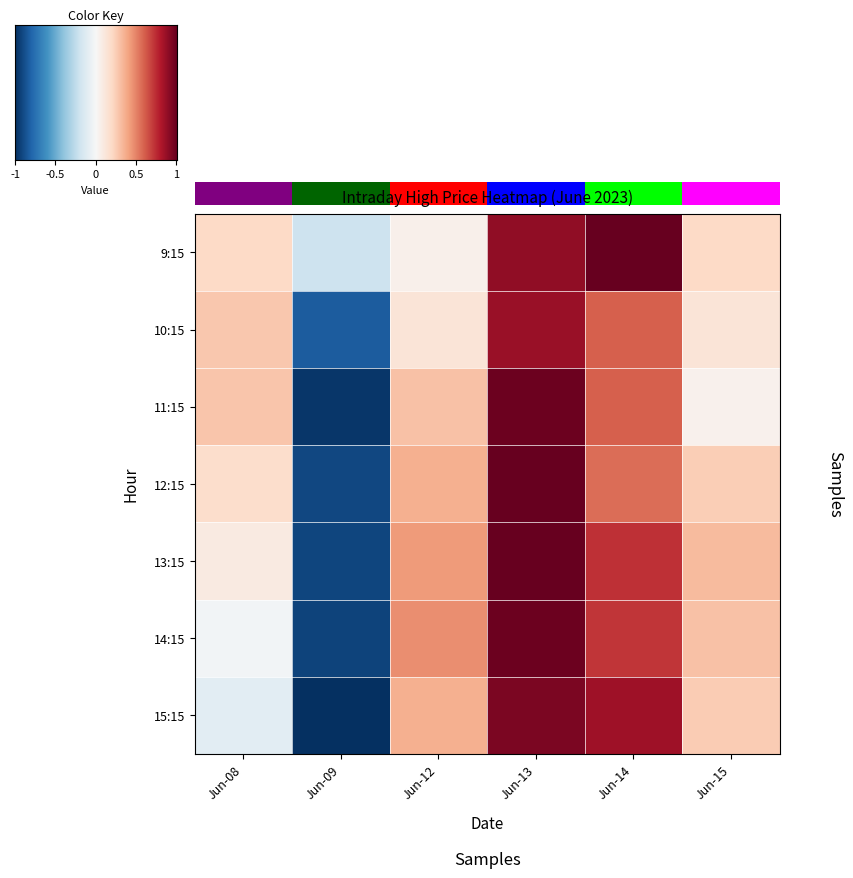

How many values in 13:15 are below zero?

1